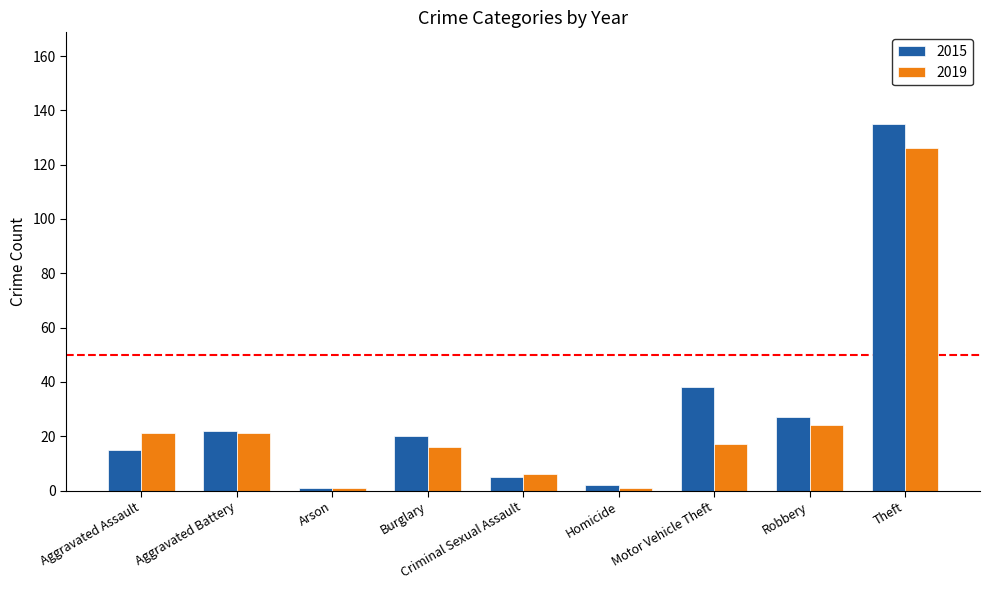

Which series has the largest range (max minus min)?

2015